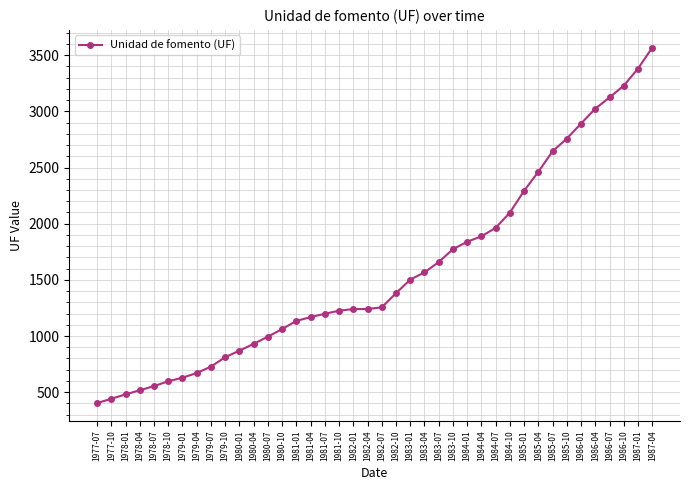

The value at 1977-10 is 165.5. True or false?

False